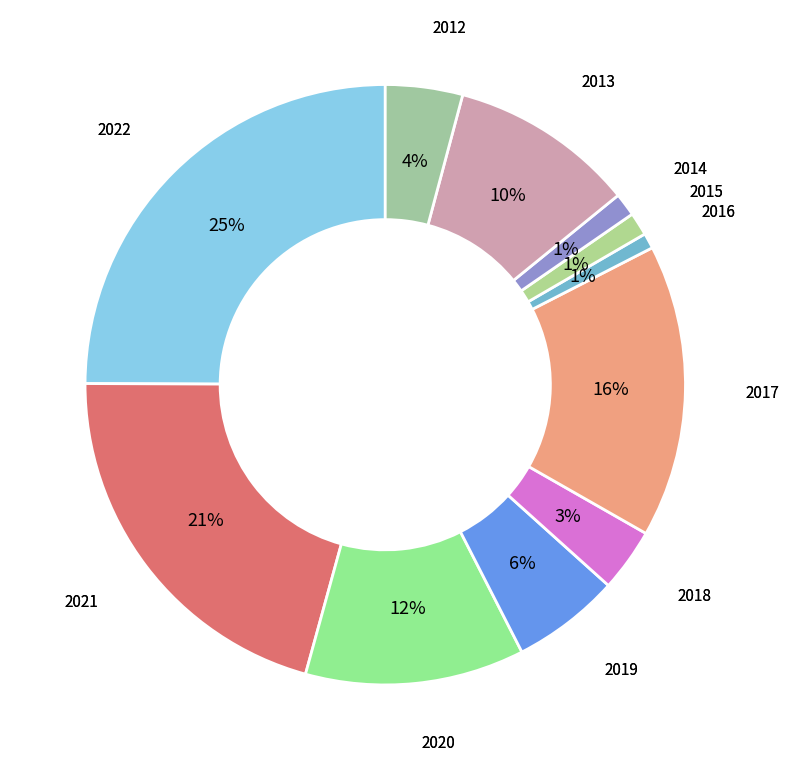

What is the largest slice in the pie chart?

2022